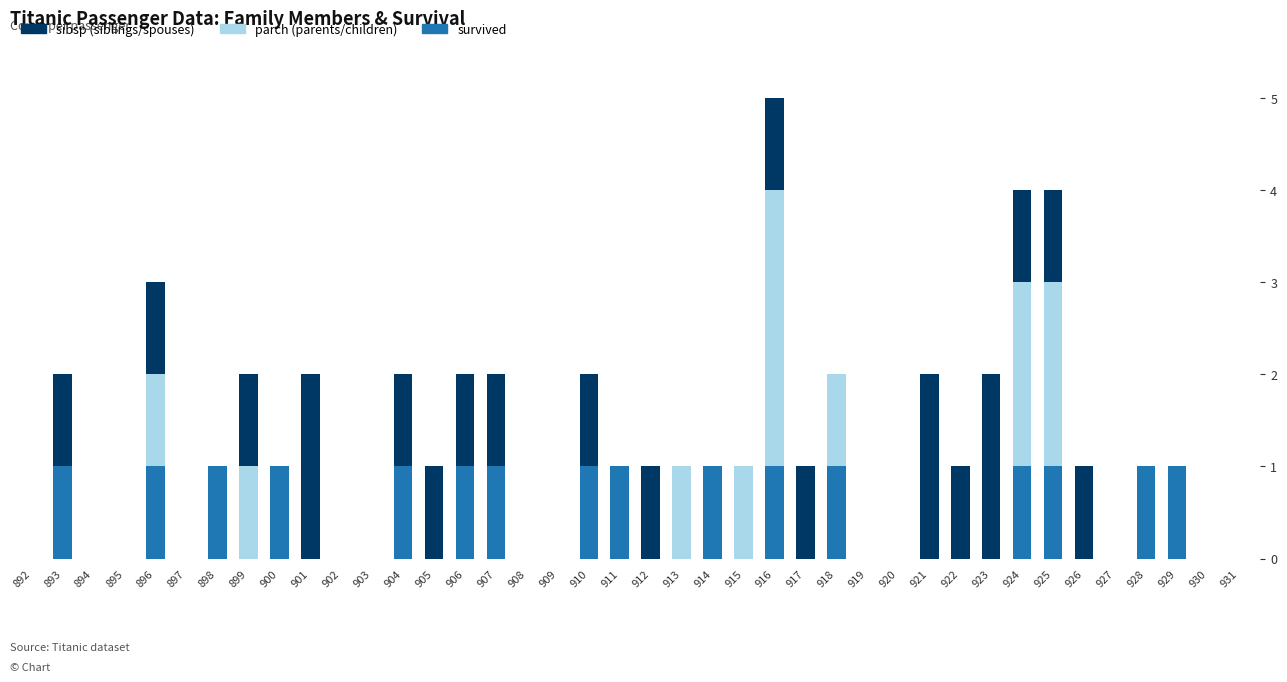

At which category is the sum across all series the highest?

916